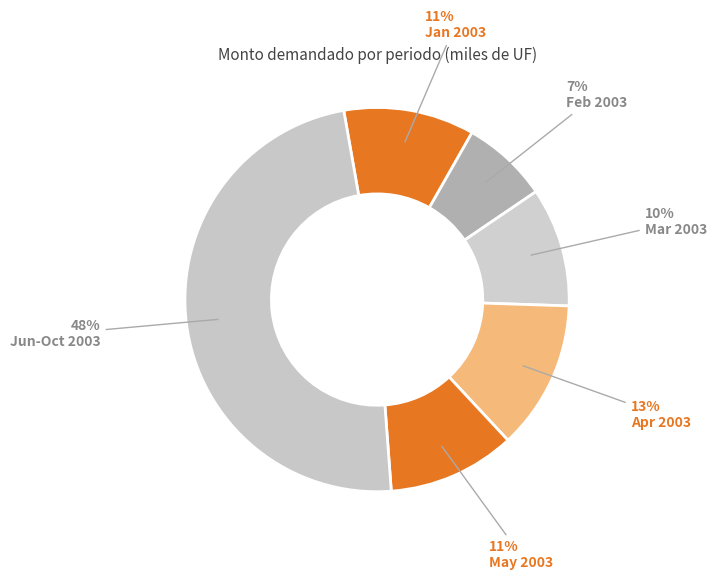

Is there any slice that represents more than half of the pie?

No